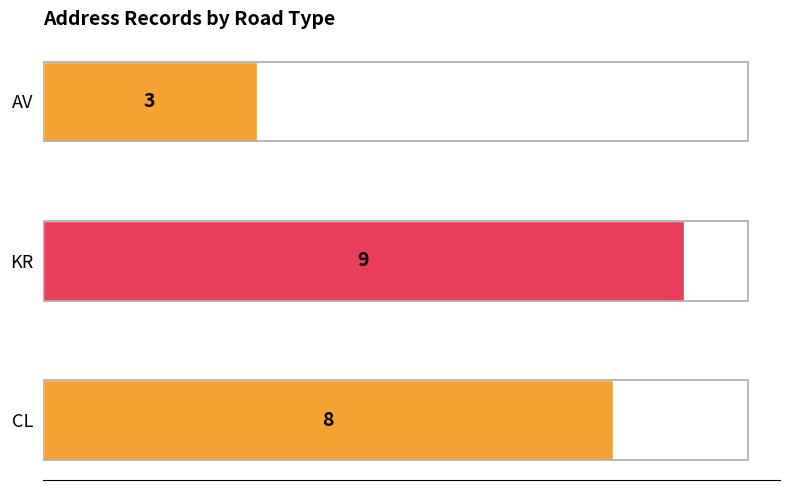

What is the maximum value shown in the chart?

9